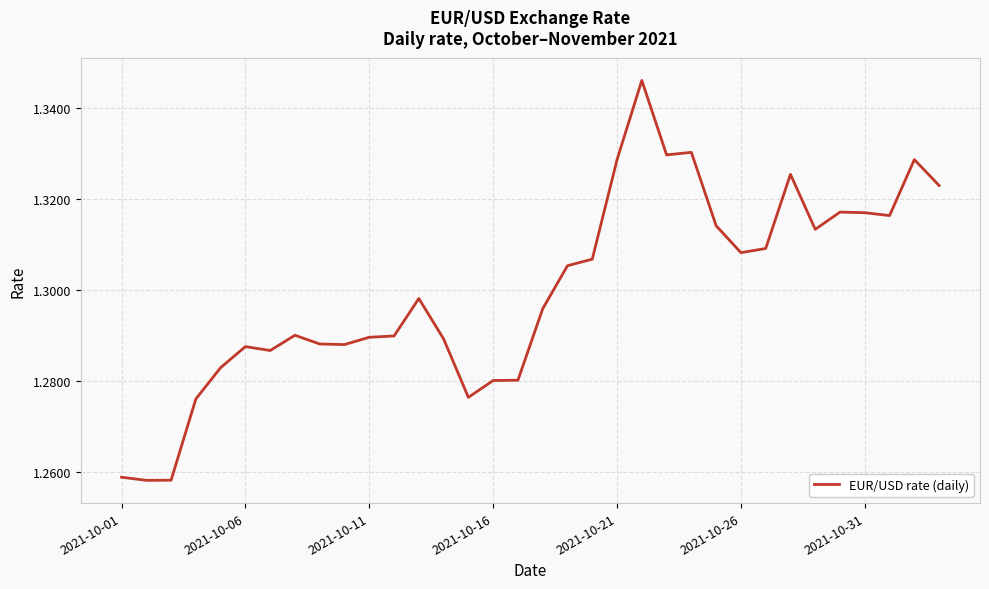

How many points are lower than both their immediate neighbors (excluding endpoints)?

8